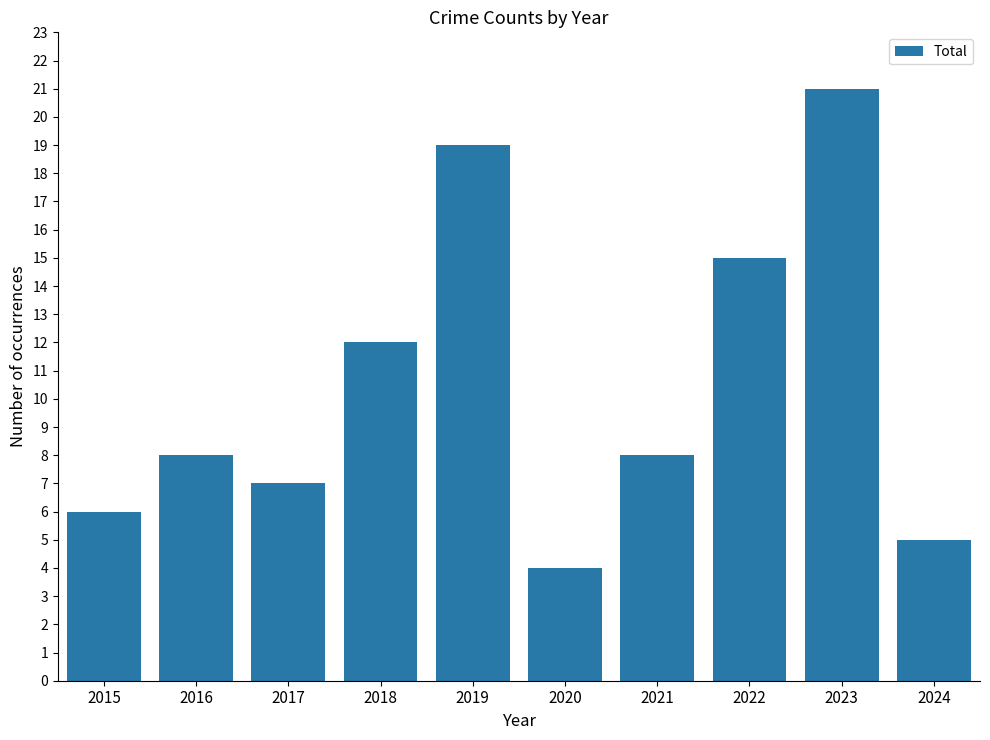

How many series are shown in this chart?

1